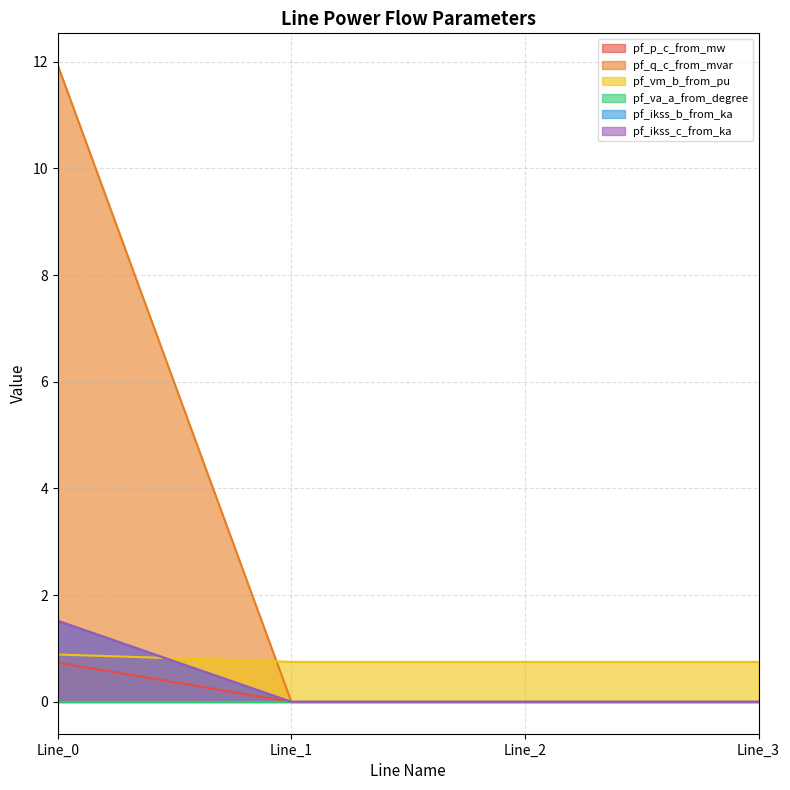

What is the total value across all series at Line_1?

0.7